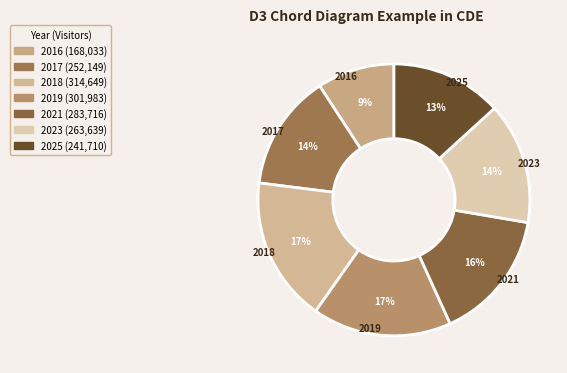

Rank the categories by value from highest to lowest.

2018, 2019, 2021, 2023, 2017, 2025, 2016